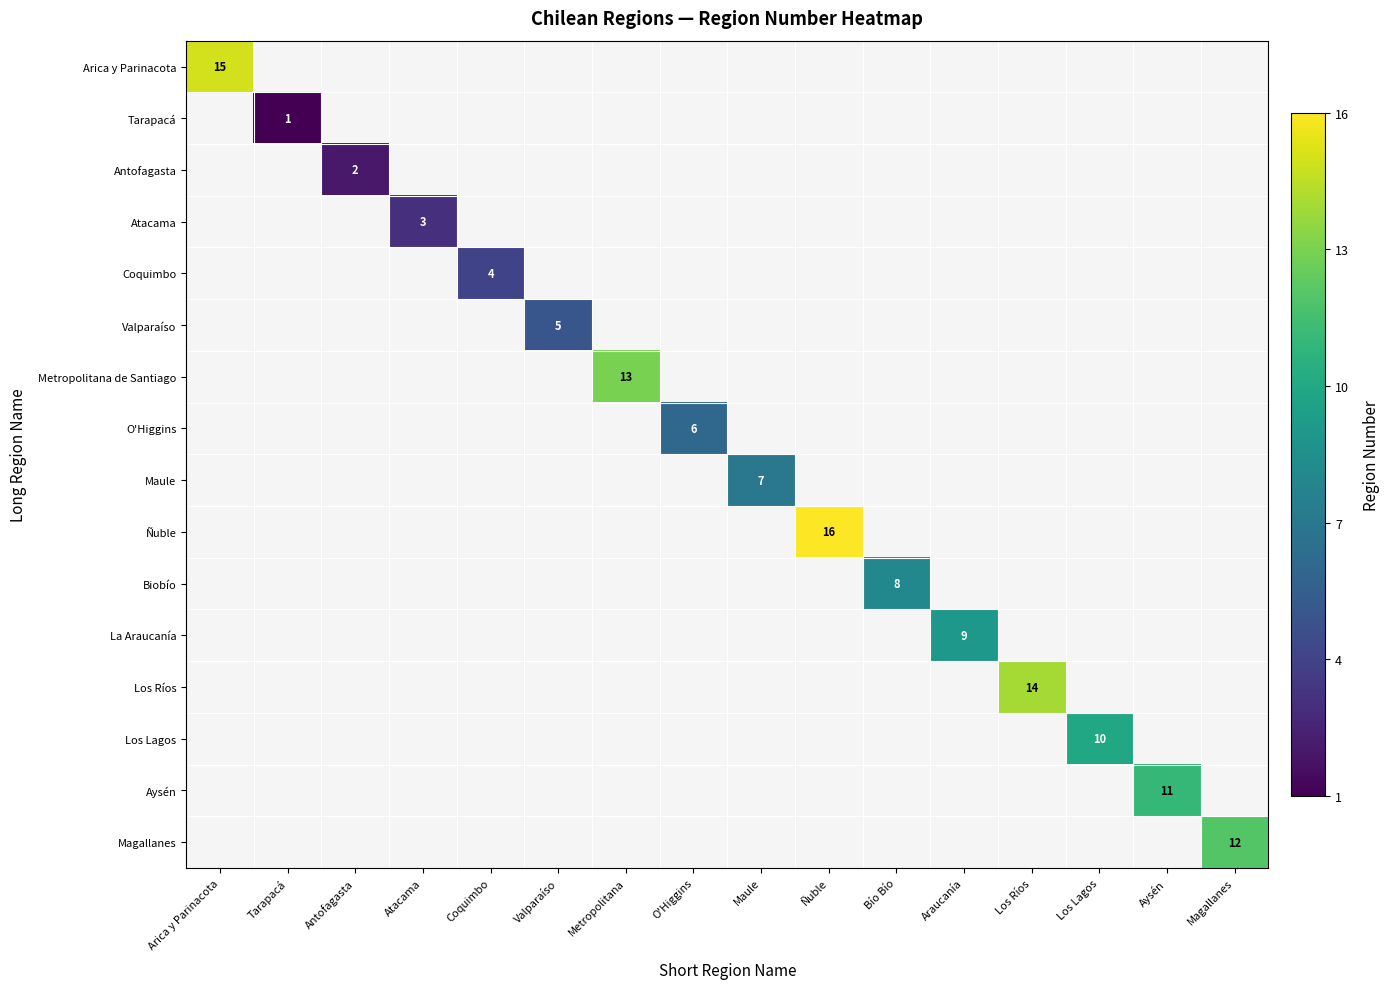

True or false: Metropolitana de Santiago has a value of 13 at Metropolitana.

True